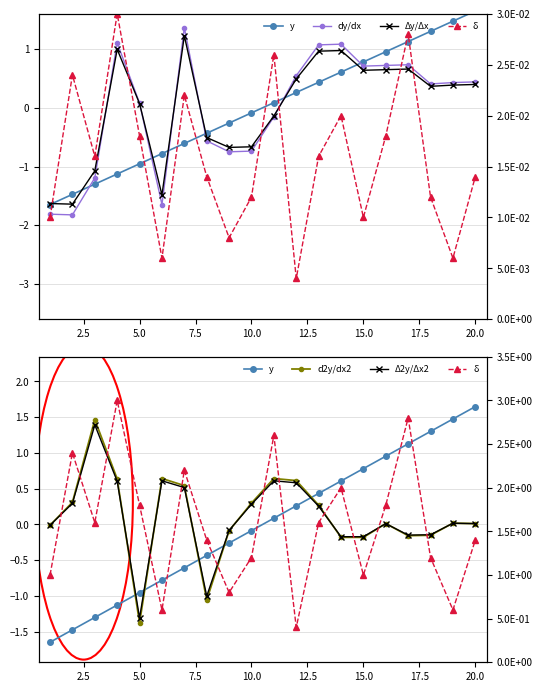

Reading left to right, what are all the values shown in this chart?

y: -1.6	-1.5	-1.3	-1.1	-1.0	-0.8	-0.6	-0.4	-0.3	-0.1	0.1	0.3	0.4	0.6	0.8	1.0	1.1	1.3	1.5	1.6
dy/dx: -1.8	-1.8	-1.2	1.1	0.1	-1.6	1.4	-0.6	-0.7	-0.7	-0.2	0.5	1.1	1.1	0.7	0.7	0.7	0.4	0.4	0.4
Δy/Δx: -1.6	-1.6	-1.1	1.0	0.1	-1.5	1.2	-0.5	-0.7	-0.7	-0.1	0.5	1.0	1.0	0.6	0.6	0.7	0.4	0.4	0.4
d2y/dx2: -0.0	0.3	1.5	0.6	-1.4	0.6	0.5	-1.1	-0.1	0.3	0.6	0.6	0.3	-0.2	-0.2	0.0	-0.2	-0.2	0.0	0.0
Δ2y/Δx2: -0.0	0.3	1.4	0.6	-1.3	0.6	0.5	-1.0	-0.1	0.3	0.6	0.6	0.3	-0.2	-0.2	0.0	-0.1	-0.1	0.0	0.0
δ: 1.0	2.4	1.6	3.0	1.8	0.6	2.2	1.4	0.8	1.2	2.6	0.4	1.6	2.0	1.0	1.8	2.8	1.2	0.6	1.4